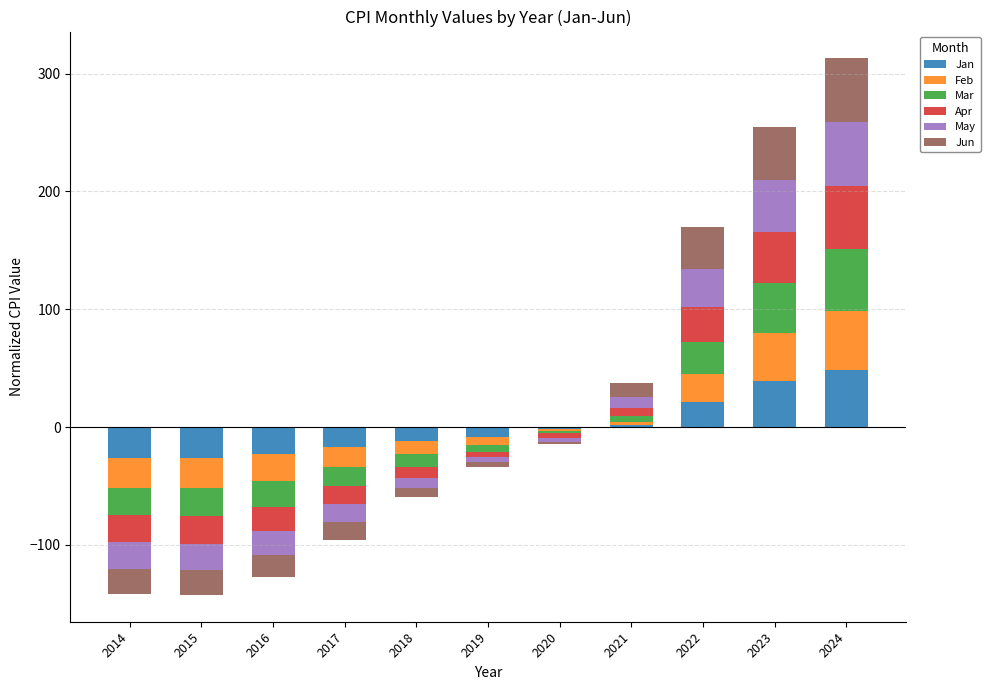

Between 2017 and 2018, which is larger?

2017